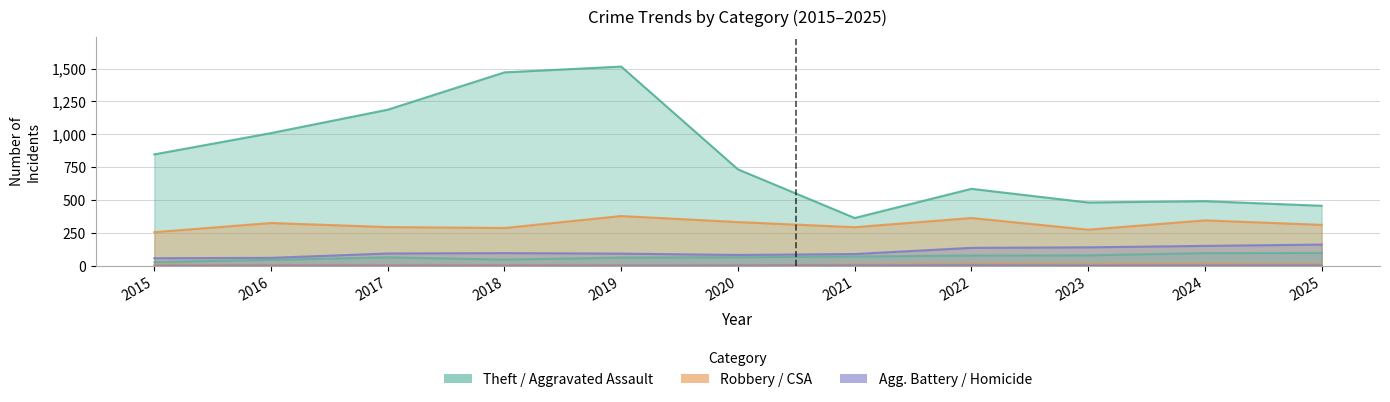

How many data points does each series have?

11